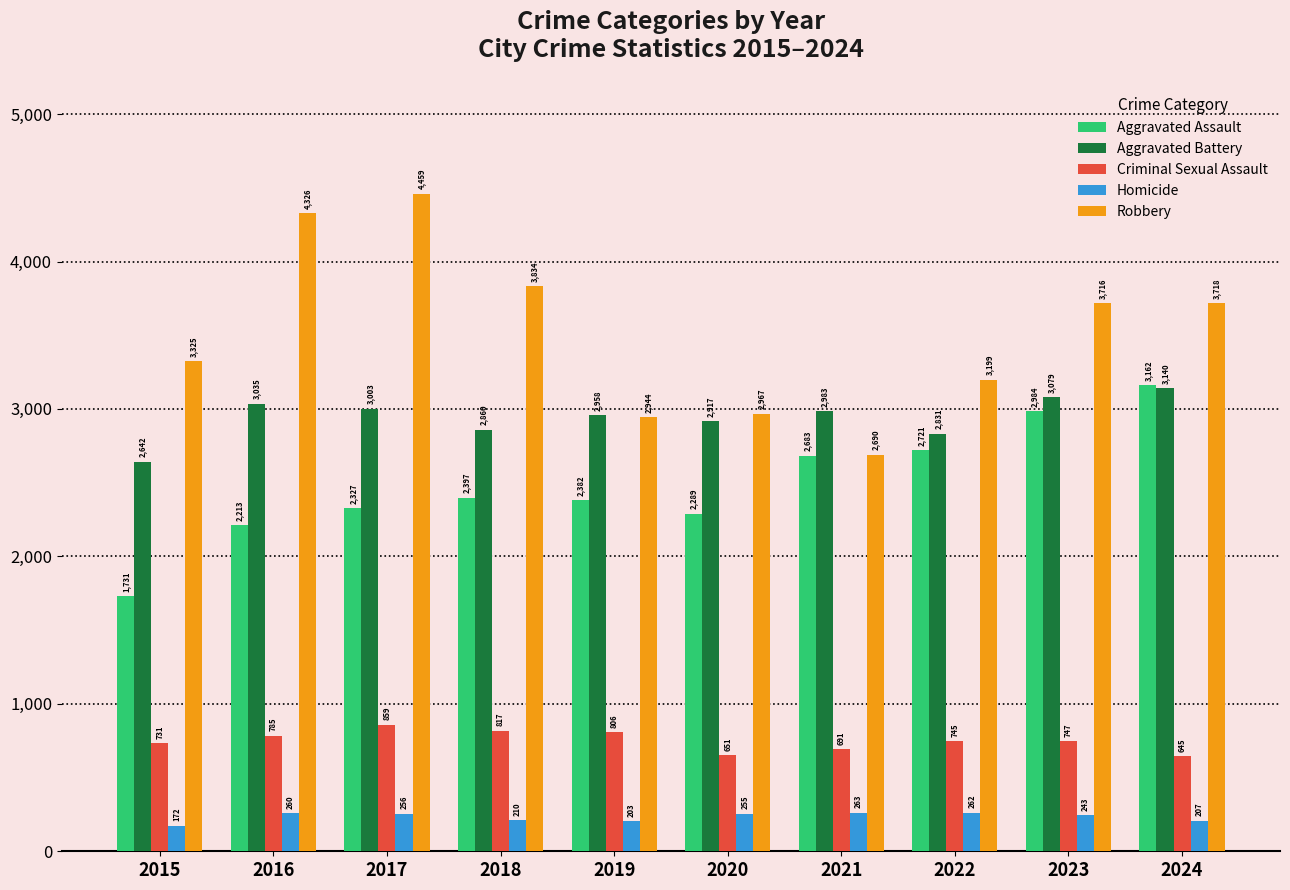

At how many categories does at least one series exceed 3457?

5